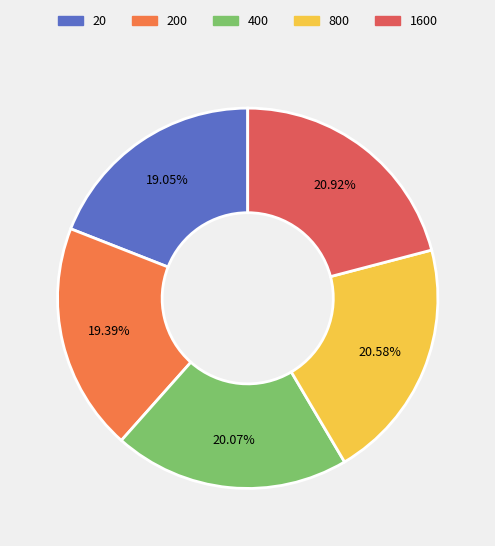

To the nearest percent, what is the average slice percentage?

20%